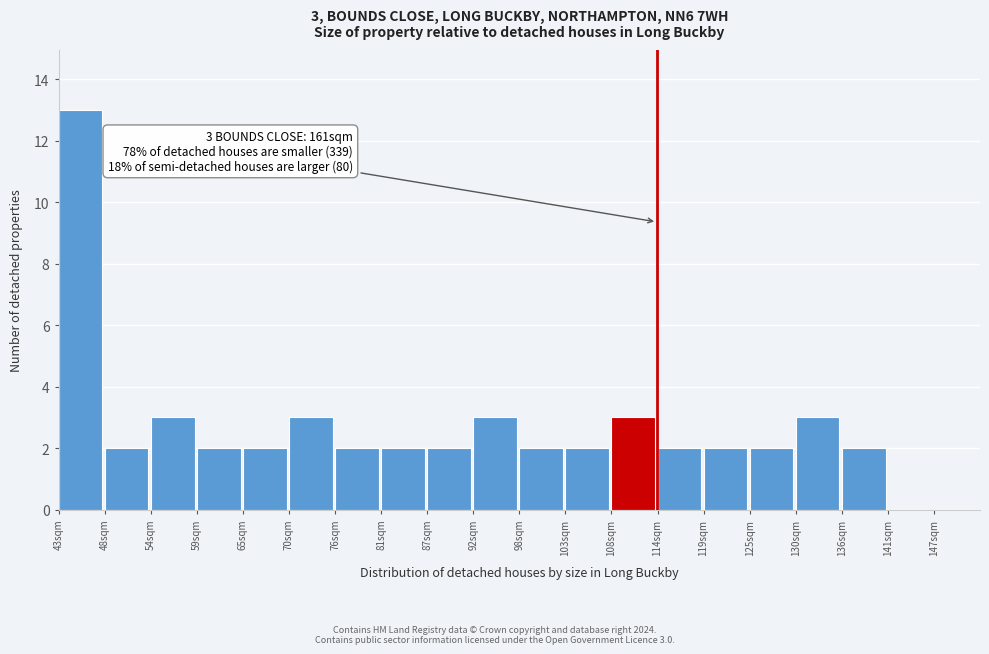

Reading right to left, extract all data points from this chart.

147sqm=0	141sqm=0	136sqm=2	130sqm=3	125sqm=2	119sqm=2	114sqm=2	108sqm=3	103sqm=2	98sqm=2	92sqm=3	87sqm=2	81sqm=2	76sqm=2	70sqm=3	65sqm=2	59sqm=2	54sqm=3	48sqm=2	43sqm=13